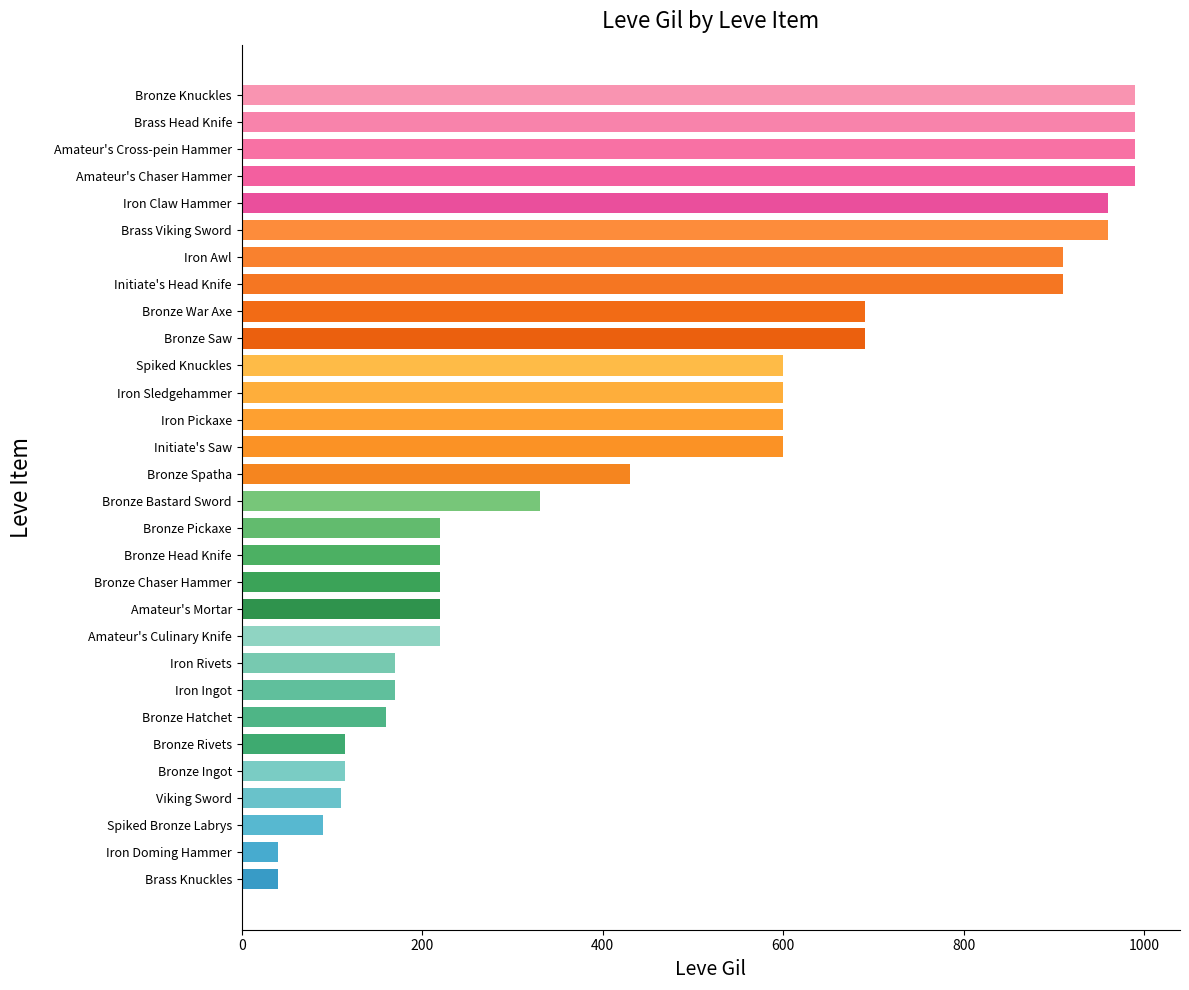

What is the value of the 8th bar from the top?

910